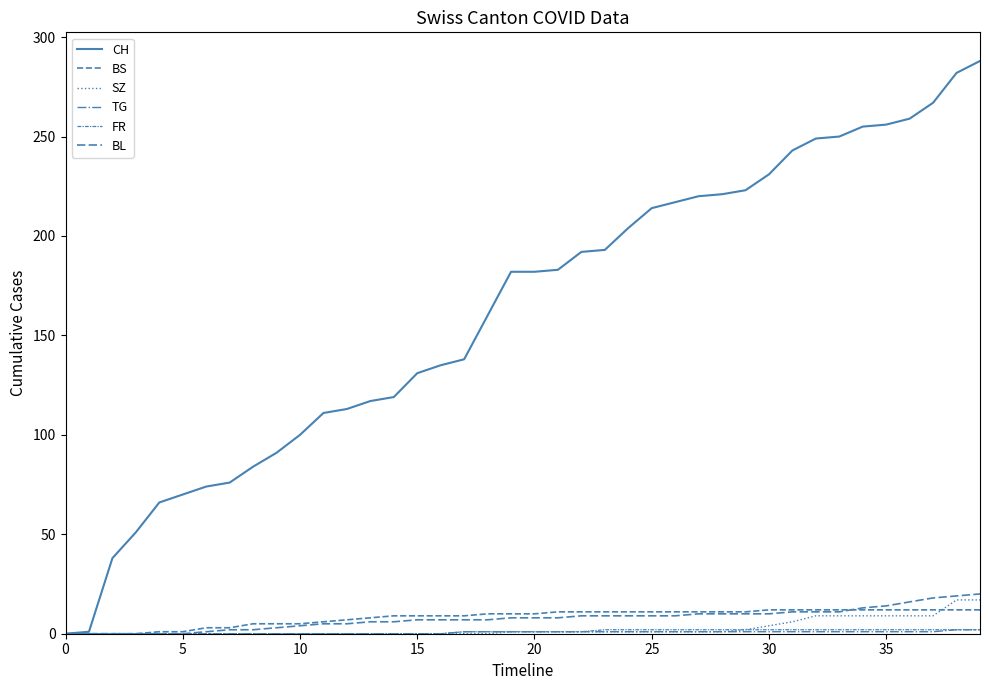

How many series are shown in this chart?

6